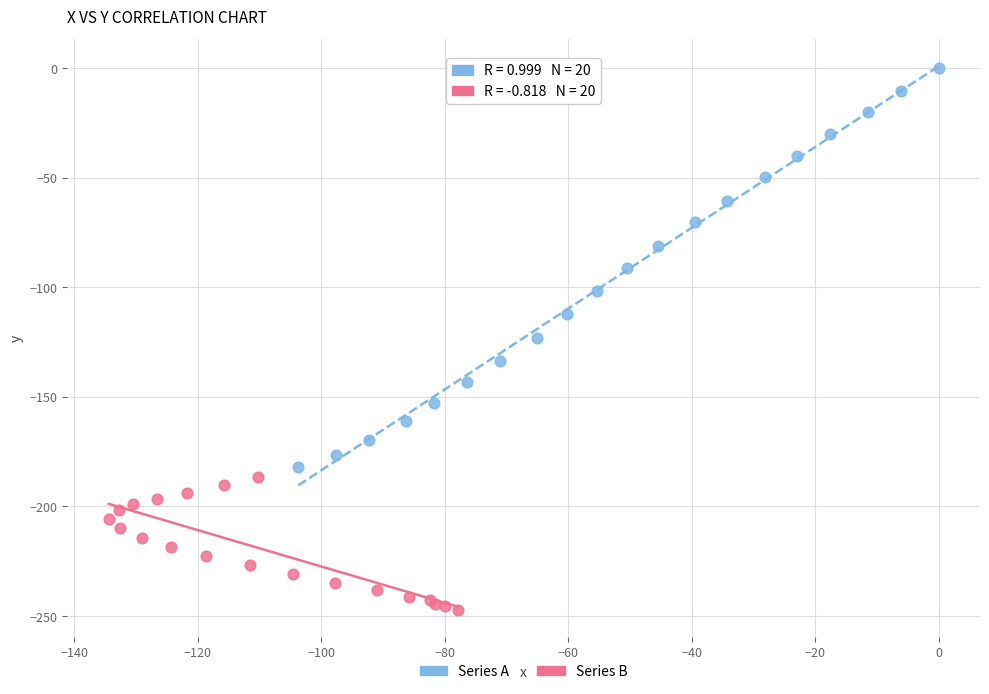

Which series reaches the maximum Y coordinate?

Series A